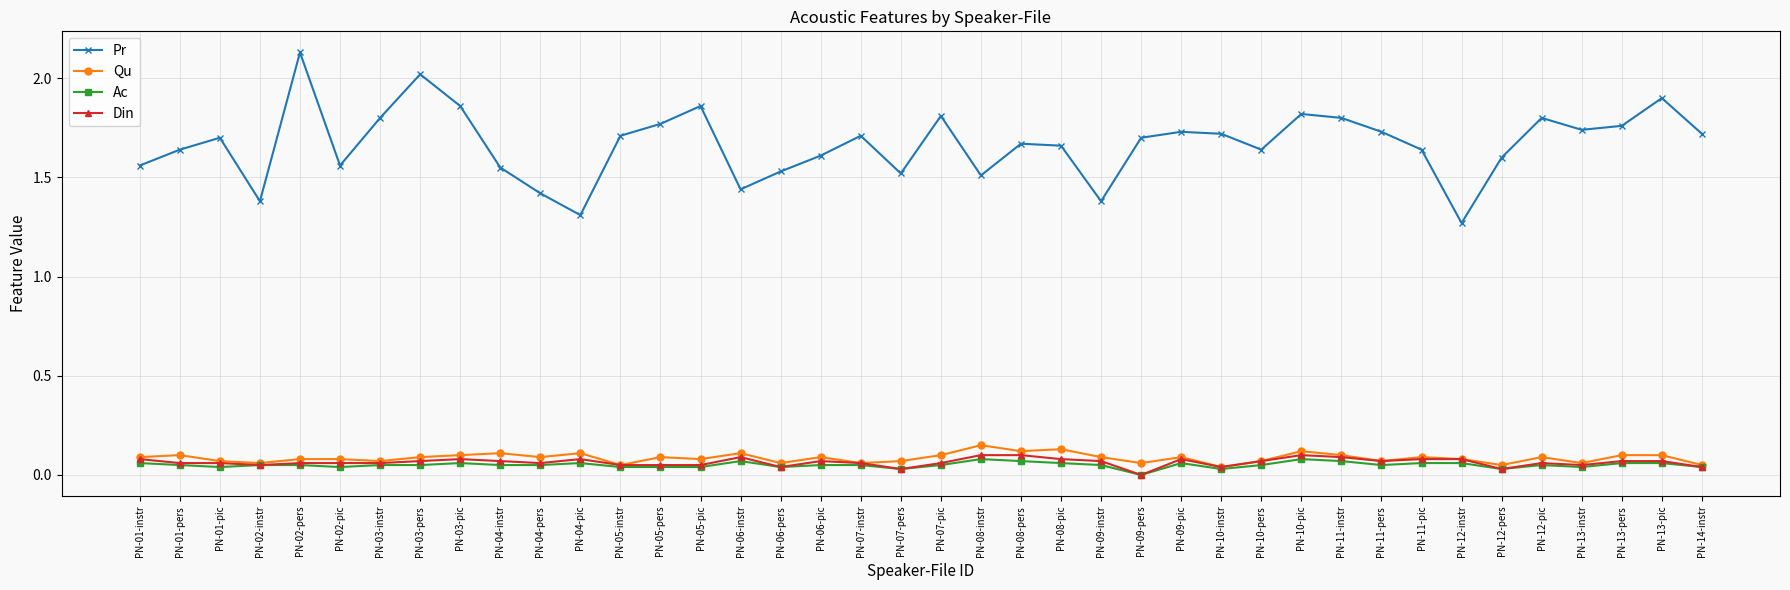

The Pr series shows 1.5 at PN-08-instr. True or false?

True